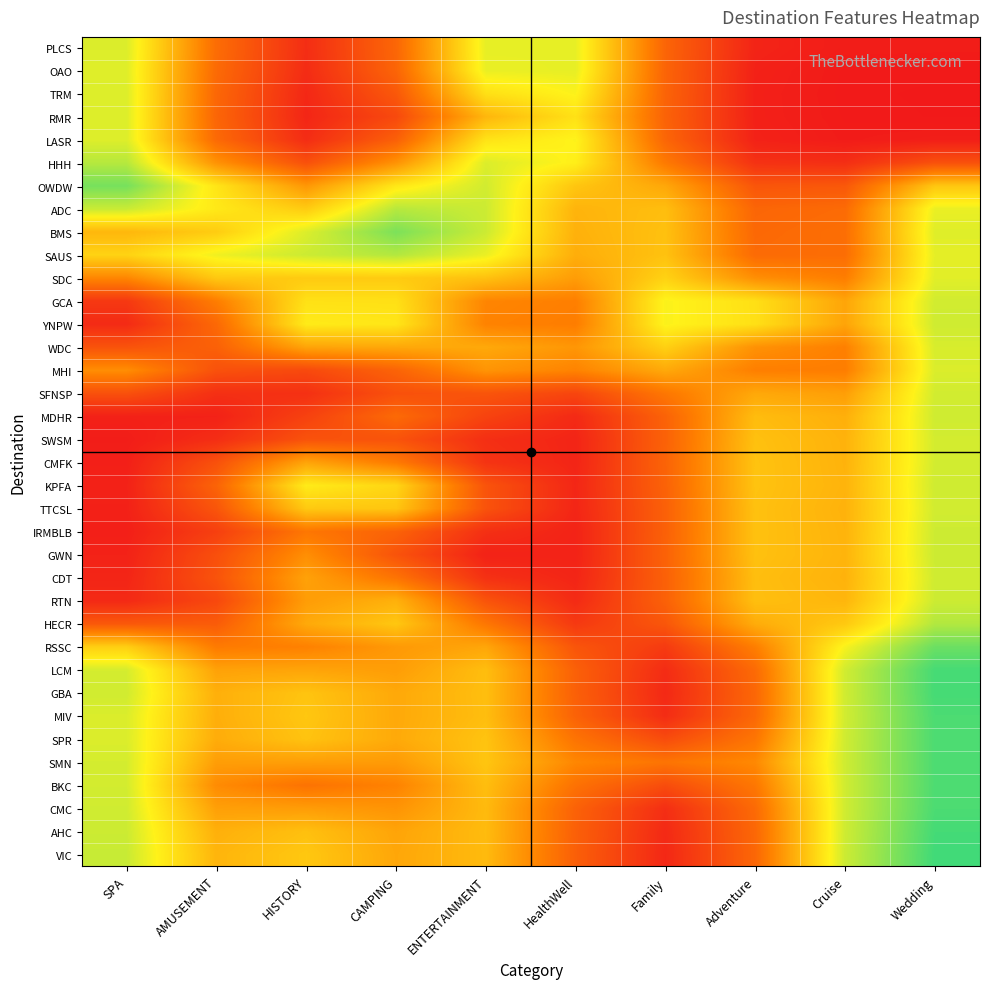

At which category is the sum across all series the highest?

Wedding